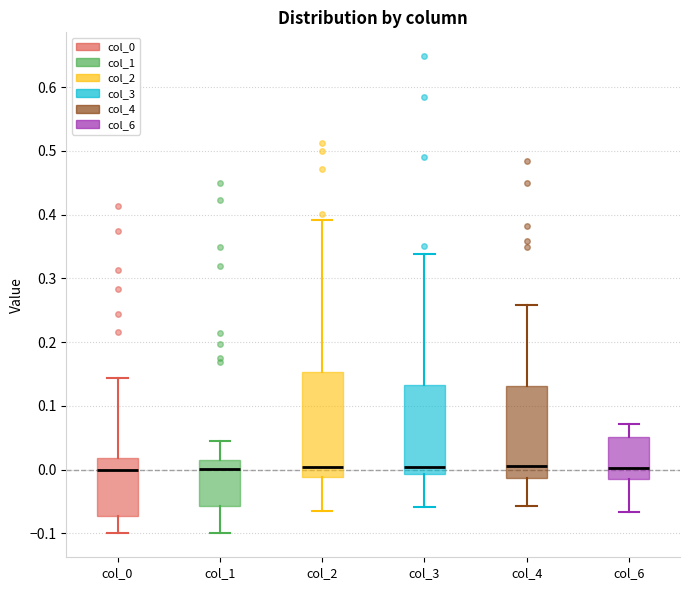

Comparing the boxes themselves (not the whiskers), which one is the tallest?

col_2